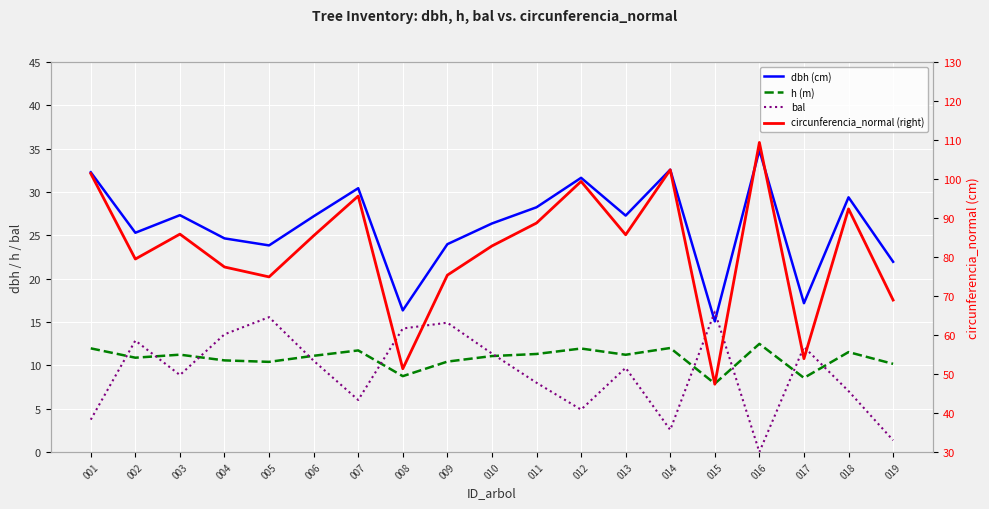

At 008, list the series in order from smallest to largest.

h (m), bal, dbh (cm), circunferencia_normal (right)